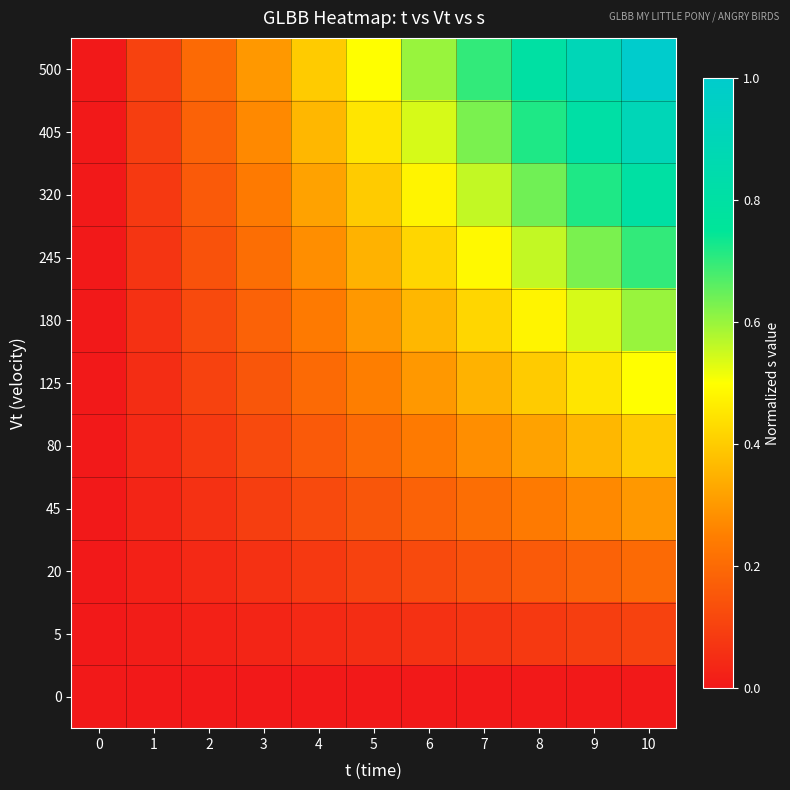

Reading right to left, what are all the values shown in this chart?

0: 10=0.0	9=0.0	8=0.0	7=0.0	6=0.0	5=0.0	4=0.0	3=0.0	2=0.0	1=0.0	0=0.0
5: 10=0.1	9=0.1	8=0.1	7=0.1	6=0.1	5=0.0	4=0.0	3=0.0	2=0.0	1=0.0	0=0.0
20: 10=0.2	9=0.2	8=0.2	7=0.1	6=0.1	5=0.1	4=0.1	3=0.1	2=0.0	1=0.0	0=0.0
45: 10=0.3	9=0.3	8=0.2	7=0.2	6=0.2	5=0.1	4=0.1	3=0.1	2=0.1	1=0.0	0=0.0
80: 10=0.4	9=0.4	8=0.3	7=0.3	6=0.2	5=0.2	4=0.2	3=0.1	2=0.1	1=0.0	0=0.0
125: 10=0.5	9=0.4	8=0.4	7=0.3	6=0.3	5=0.2	4=0.2	3=0.1	2=0.1	1=0.0	0=0.0
180: 10=0.6	9=0.5	8=0.5	7=0.4	6=0.4	5=0.3	4=0.2	3=0.2	2=0.1	1=0.1	0=0.0
245: 10=0.7	9=0.6	8=0.6	7=0.5	6=0.4	5=0.3	4=0.3	3=0.2	2=0.1	1=0.1	0=0.0
320: 10=0.8	9=0.7	8=0.6	7=0.6	6=0.5	5=0.4	4=0.3	3=0.2	2=0.2	1=0.1	0=0.0
405: 10=0.9	9=0.8	8=0.7	7=0.6	6=0.5	5=0.4	4=0.4	3=0.3	2=0.2	1=0.1	0=0.0
500: 10=1.0	9=0.9	8=0.8	7=0.7	6=0.6	5=0.5	4=0.4	3=0.3	2=0.2	1=0.1	0=0.0